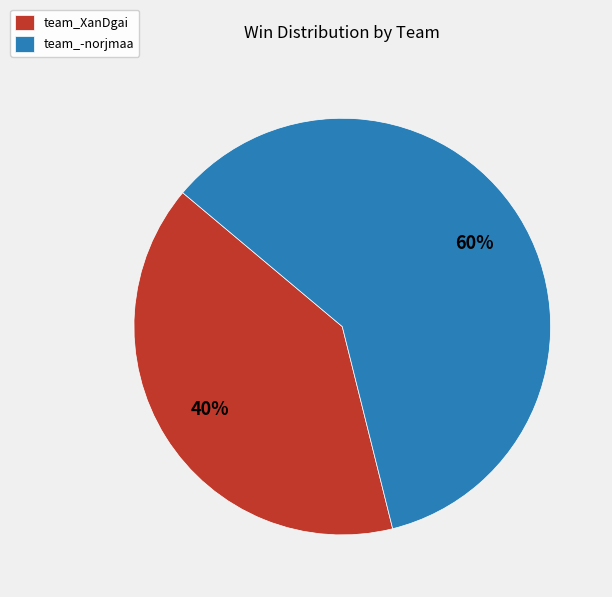

What is the smallest slice in the pie chart?

team_XanDgai